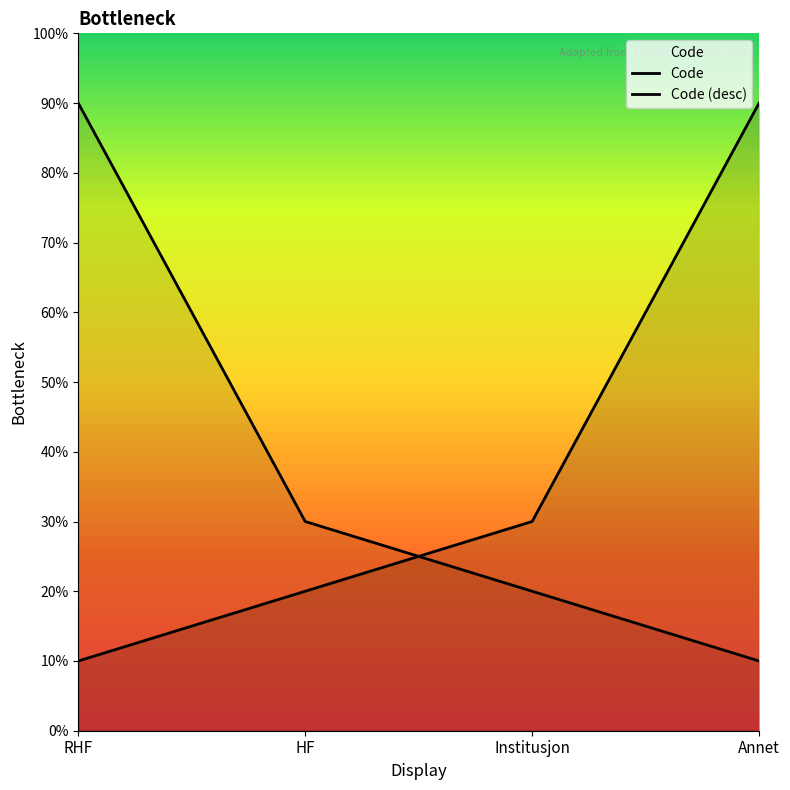

Reading left to right, extract all data points from this chart.

Code: 1	2	3	9
Code (desc): 9	3	2	1